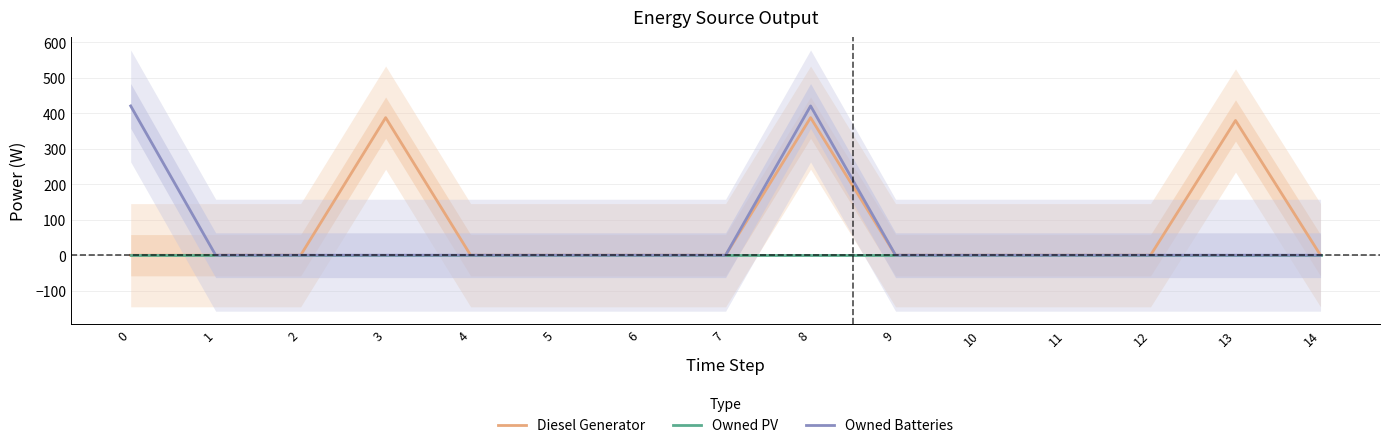

At which category is the sum across all series the highest?

8